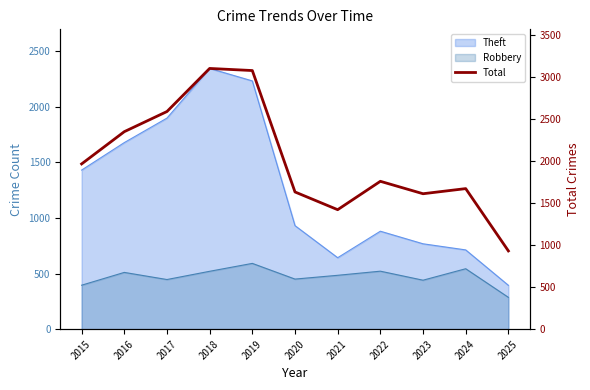

Approximately how many times larger is the value at 2023 compared to 2025?

1.7